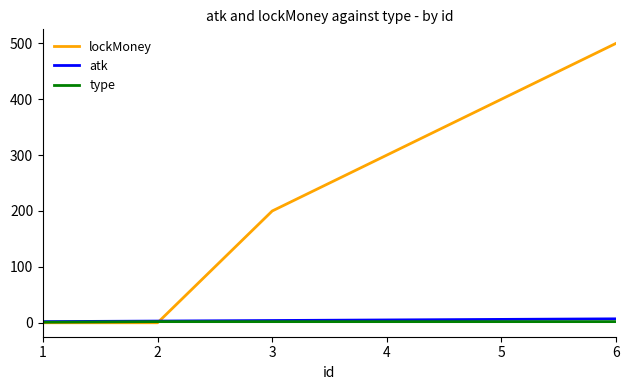

Which series has the largest total across all categories?

lockMoney